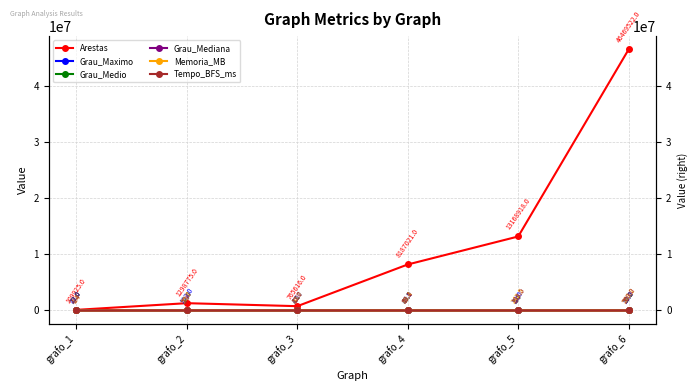

How many data points does each series have?

6